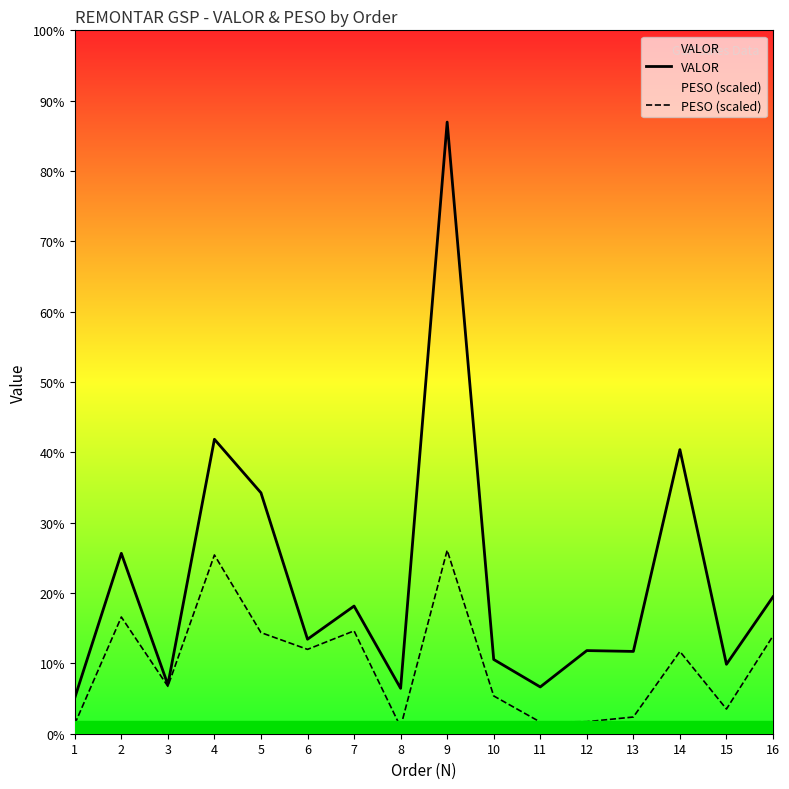

In VALOR, how many points are lower than both neighbors (excluding endpoints)?

6